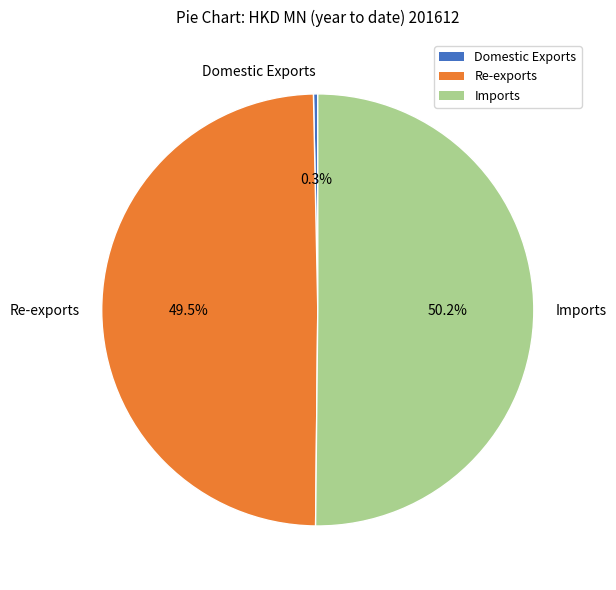

Count the number of slices in the pie.

3